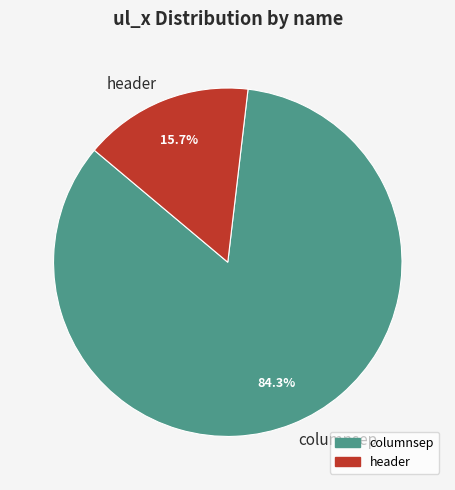

Combined, do columnsep and header account for over 50%?

Yes